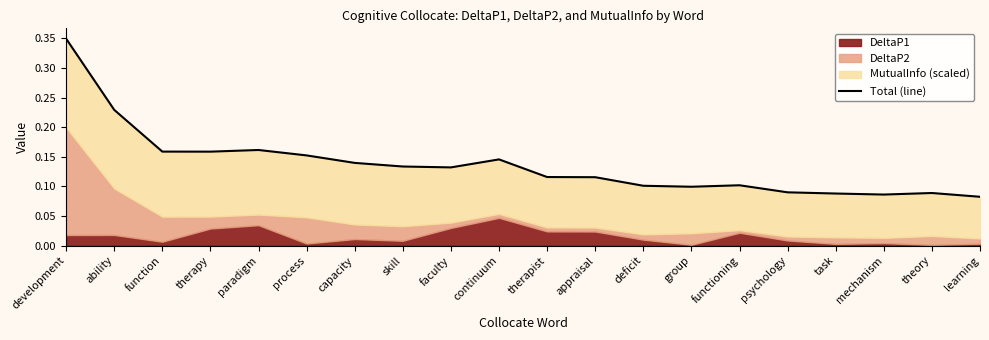

True or false: there are more than 2 points higher than both neighbors.

True